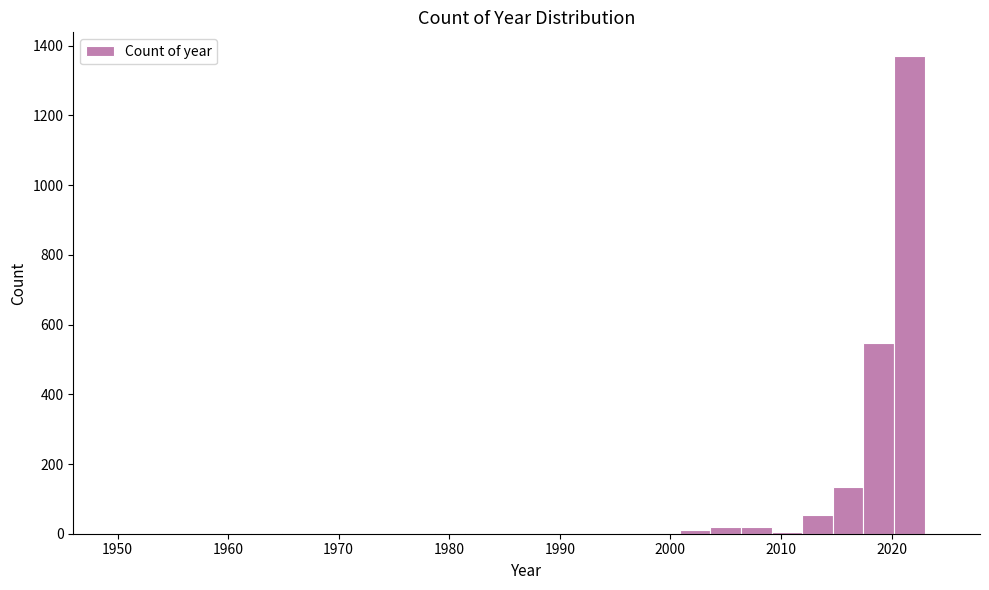

Around what value on the x-axis is the tallest bar? Give the approximate position of its centre, as read against the axis.

2022